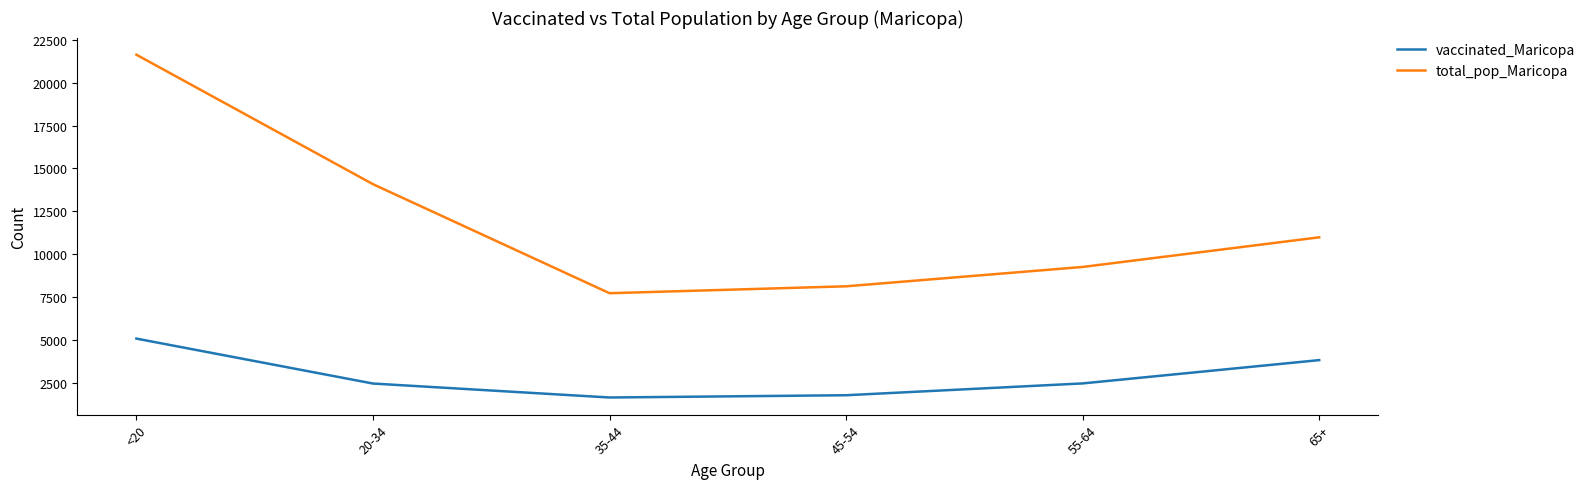

What is the approximate value of total_pop_Maricopa at 65+?

10984